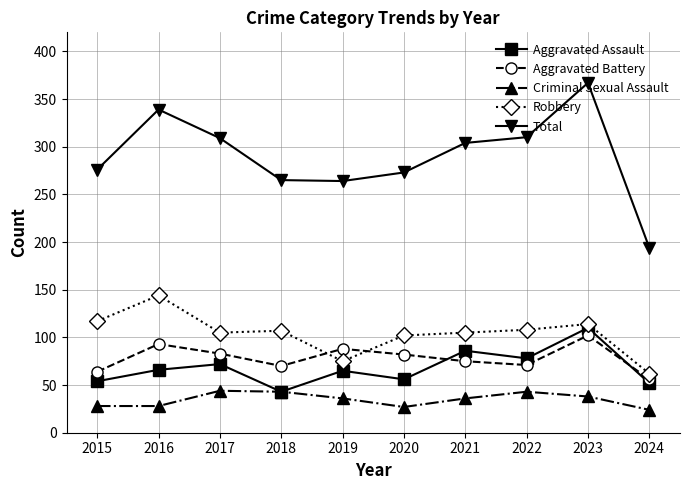

How many distinct data groups are displayed?

5